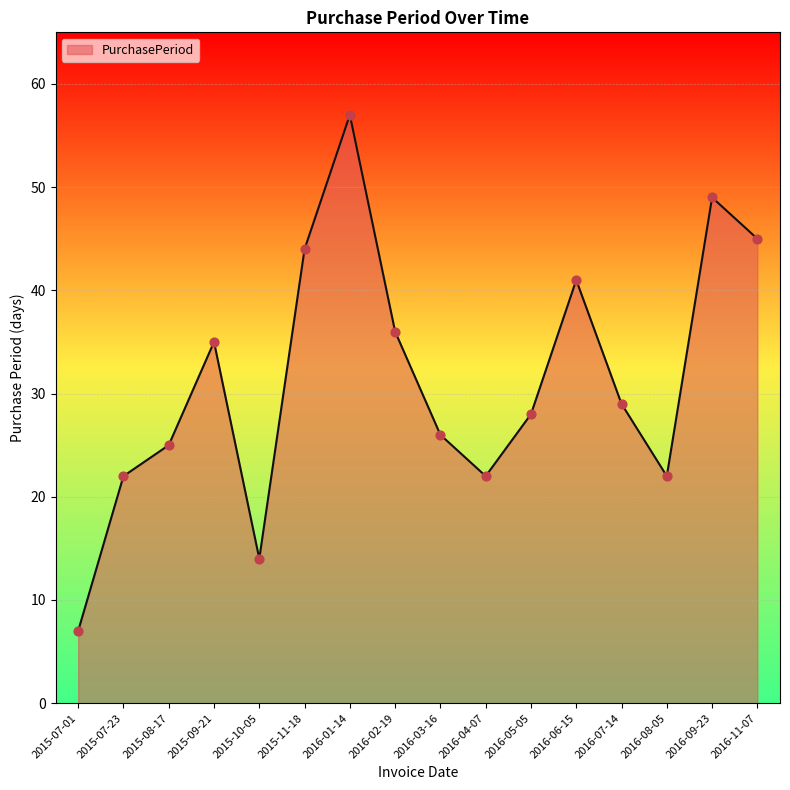

What is the ratio of the value at 2016-11-07 to the value at 2016-09-23?

0.9